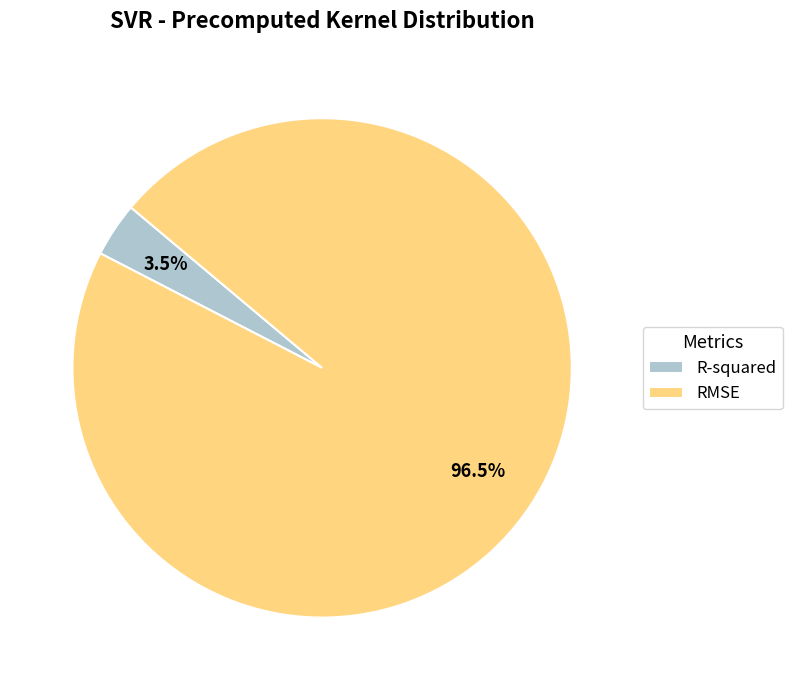

What is the total percentage of RMSE and R-squared?

100.0%